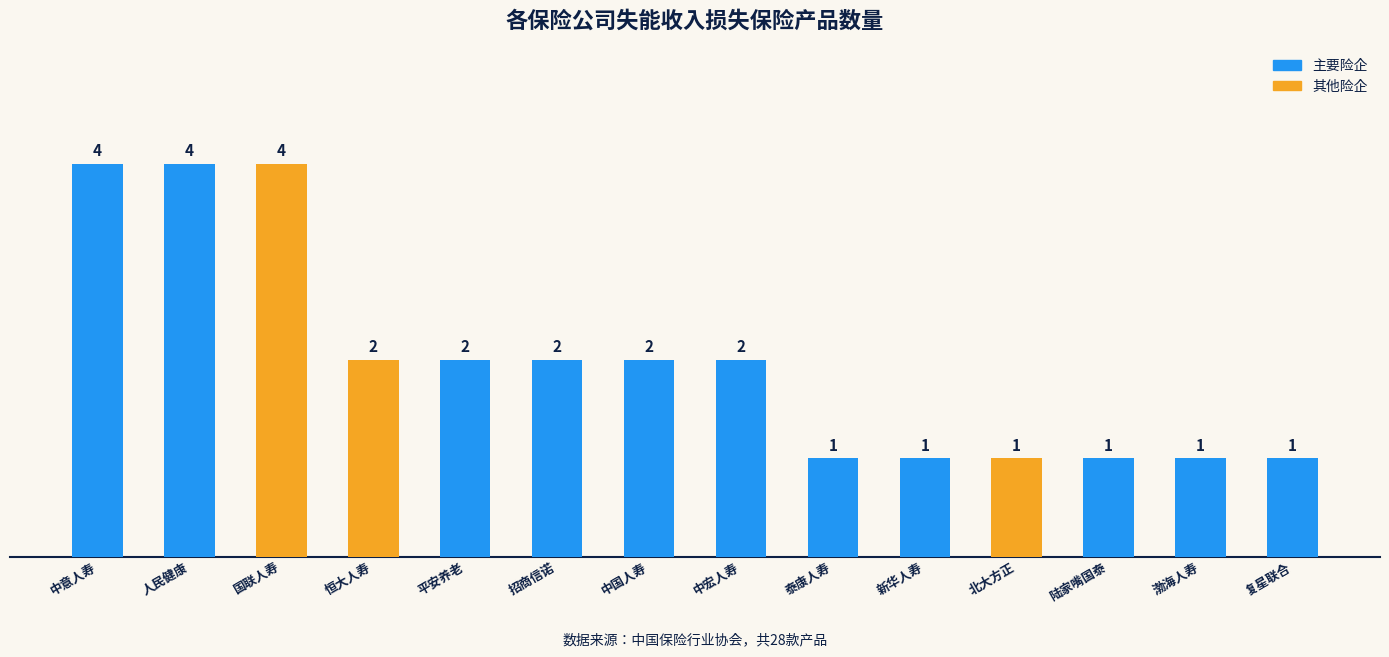

What is the greatest value displayed?

4